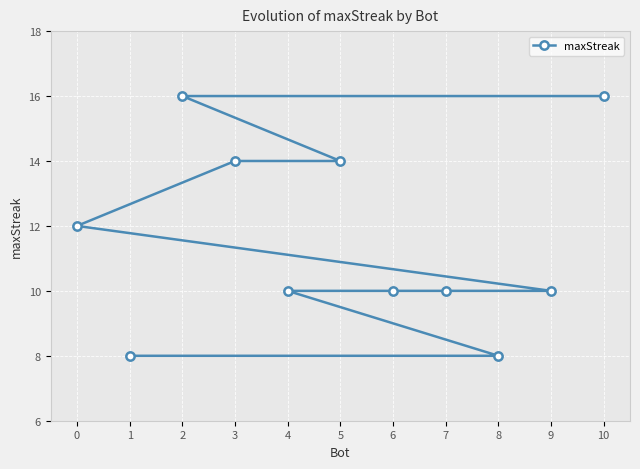

Reading left to right, list all the values displayed in this chart.

0=12	1=8	2=16	3=14	4=10	5=14	6=10	7=10	8=8	9=10	10=16